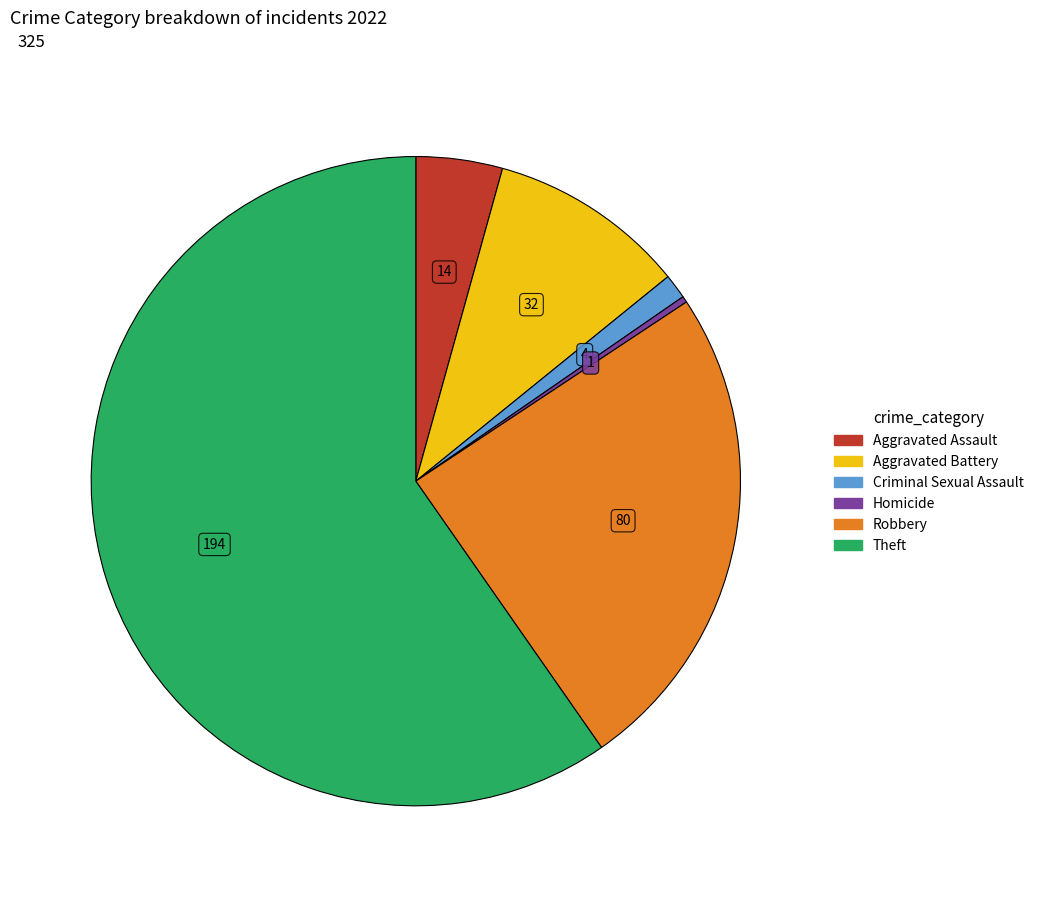

Is the sum of Robbery and Theft greater than half?

Yes